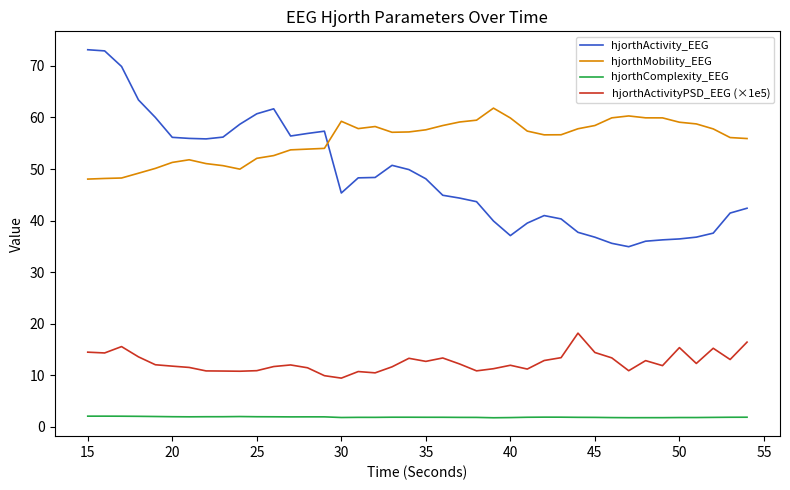

True or false: hjorthActivityPSD_EEG (×1e5) and hjorthActivity_EEG cross at least once.

False